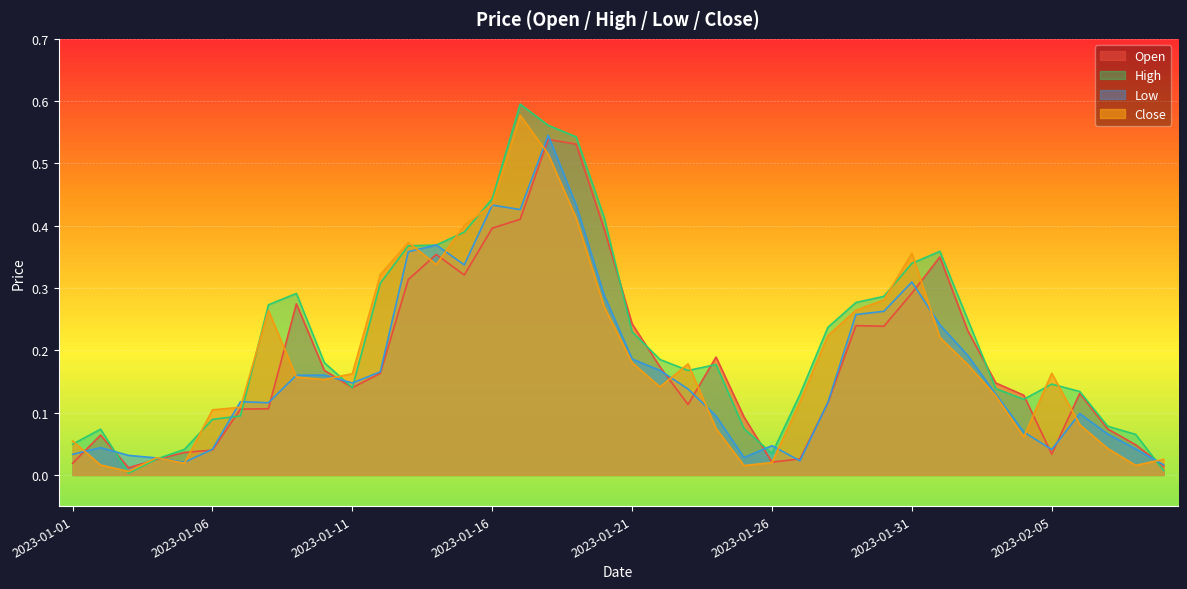

At how many categories does at least one series exceed 0?

40